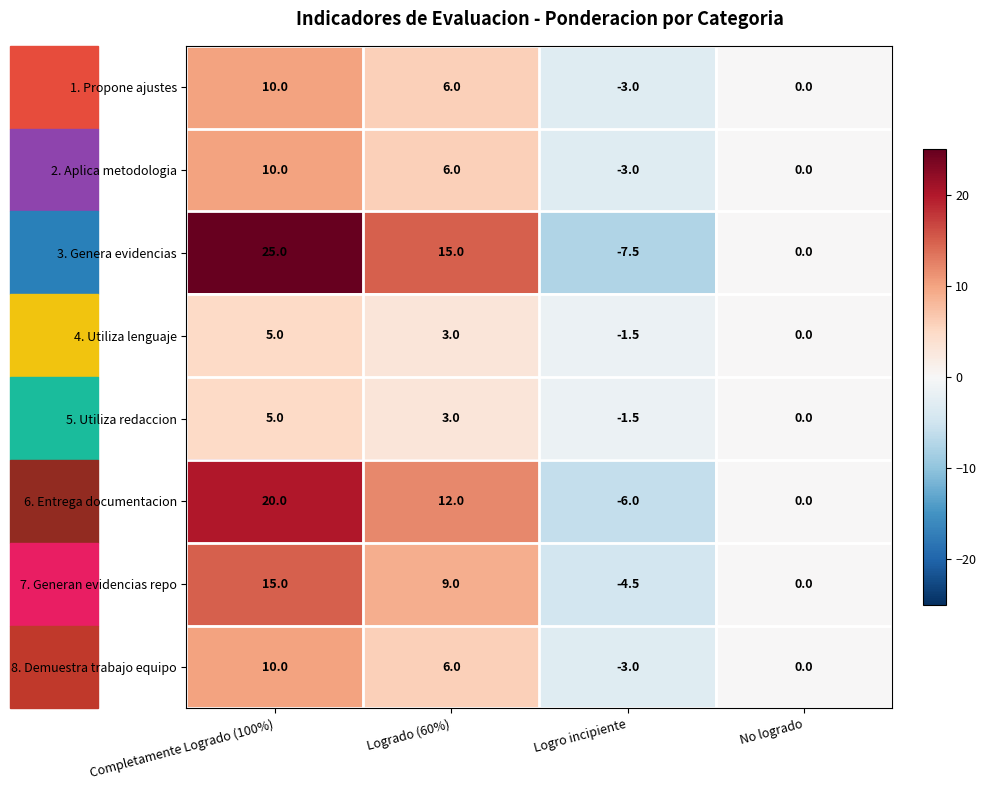

Rank the categories by 1. Propone ajustes value from highest to lowest.

Completamente Logrado (100%), Logrado (60%), No logrado, Logro incipiente